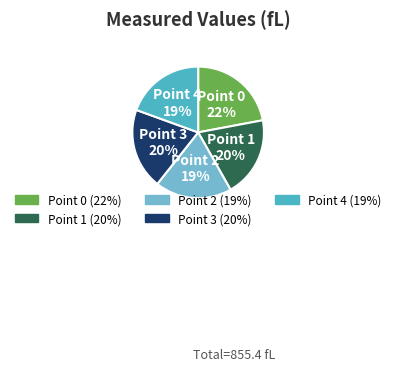

How many slices are in this pie chart?

5